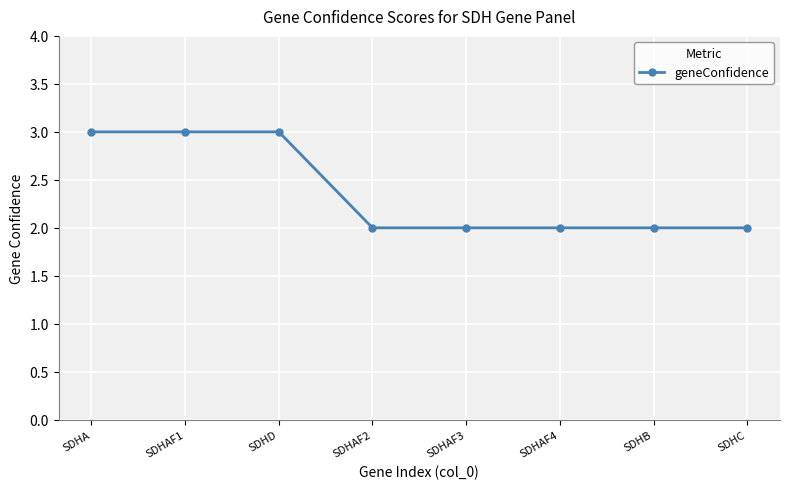

What is the greatest value displayed?

3